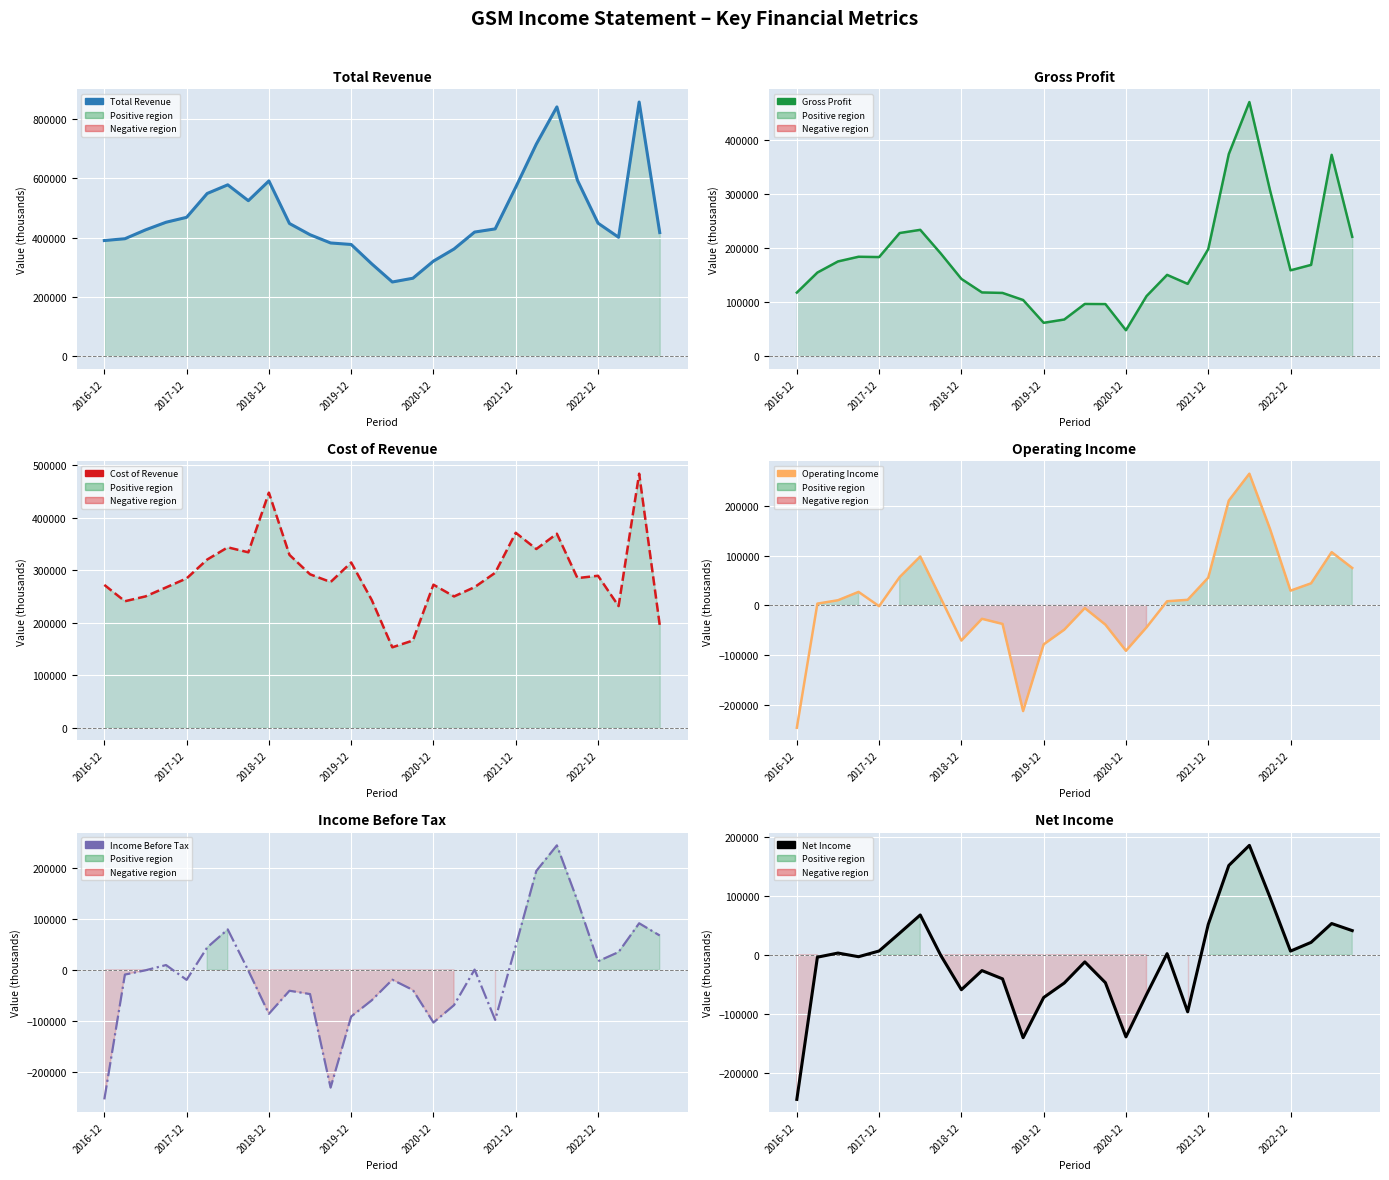

True or false: Net Income and Cost of Revenue cross at least once.

False